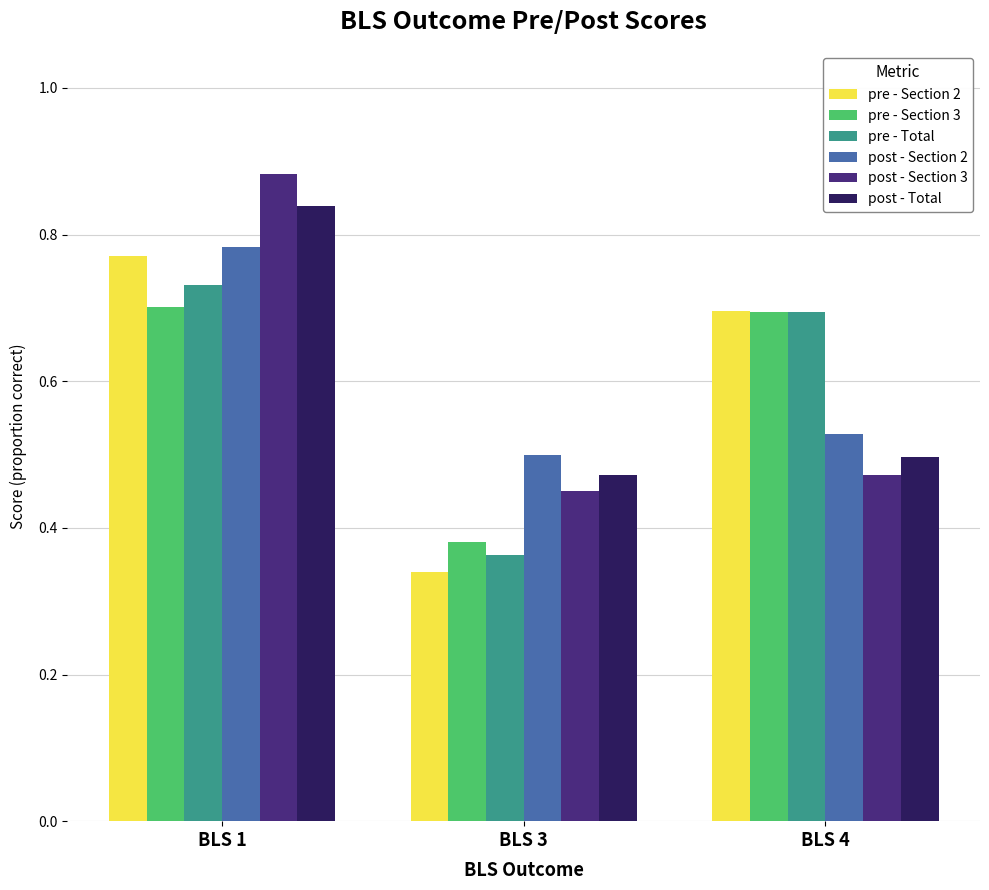

Are the bars horizontal?

No